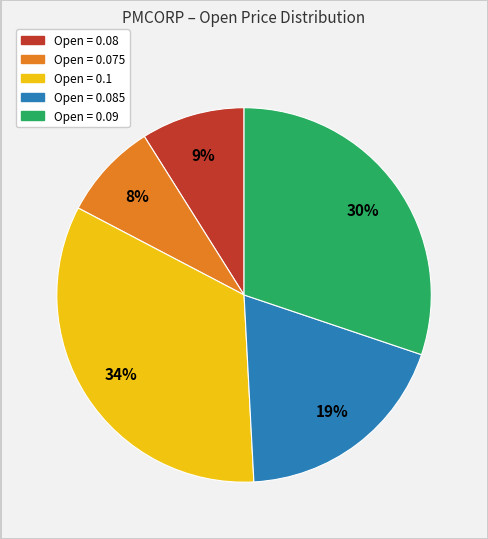

To the nearest percent, what is the average slice percentage?

20%